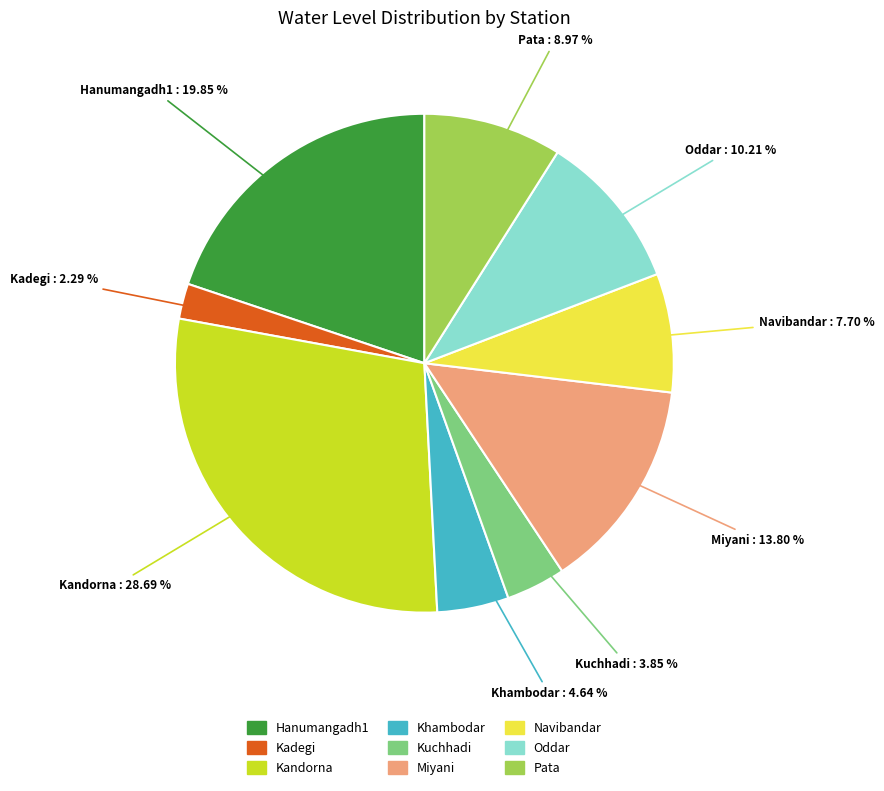

To the nearest percent, what is the difference between the largest and smallest slice percentages?

26%